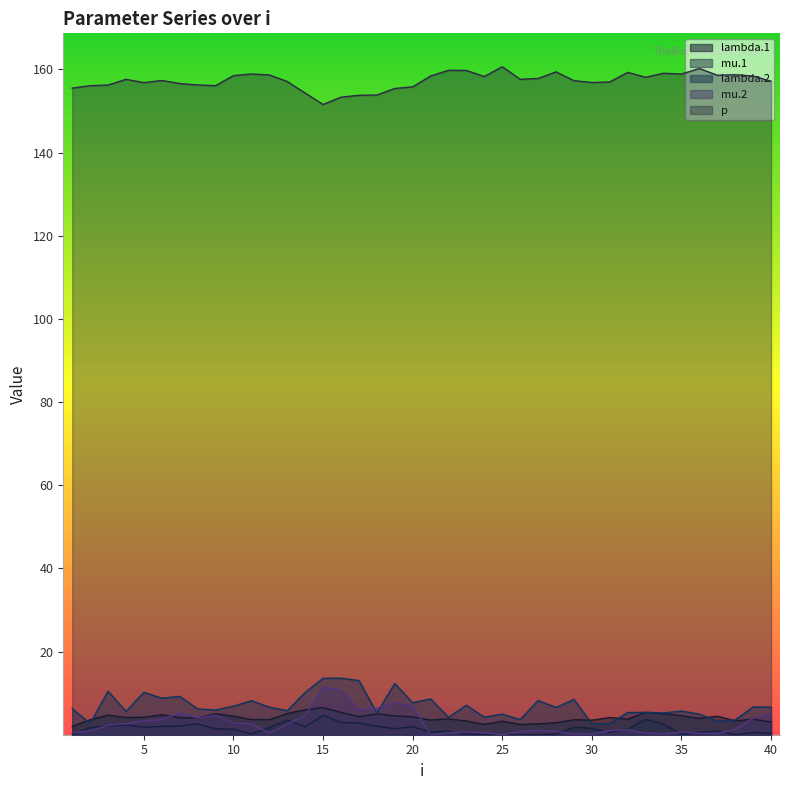

What is the difference between the maximum and minimum values in the lambda.2 series?

11.0